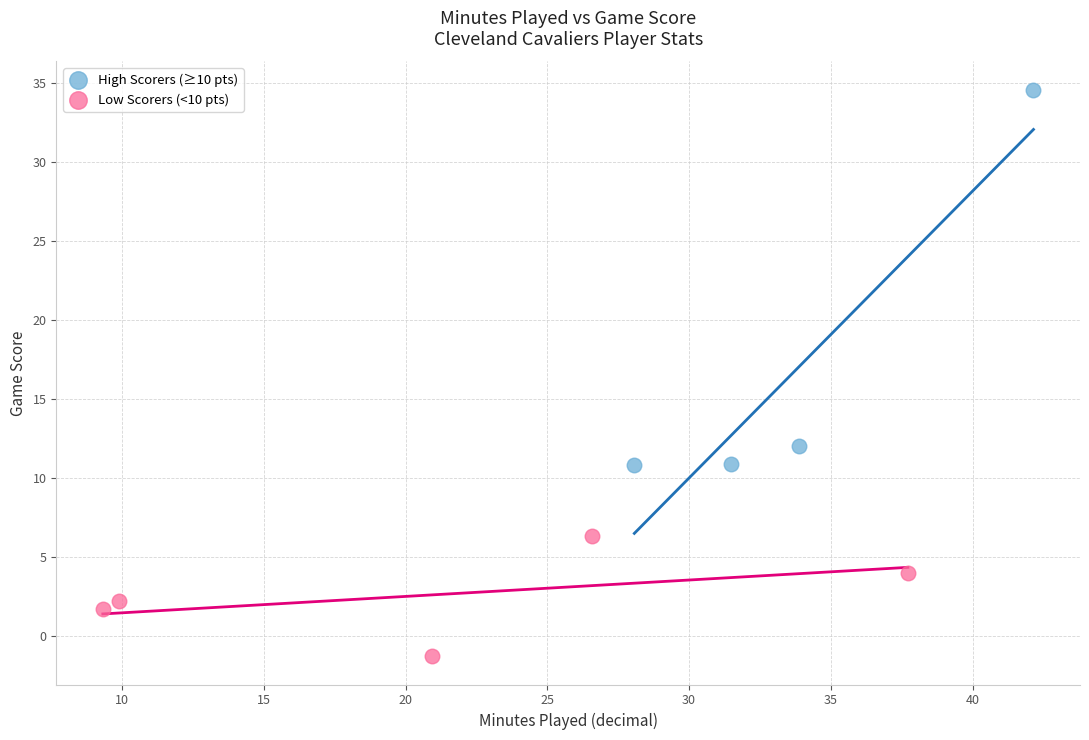

What are all the series names shown in the legend?

High Scorers (≥10 pts), Low Scorers (<10 pts)